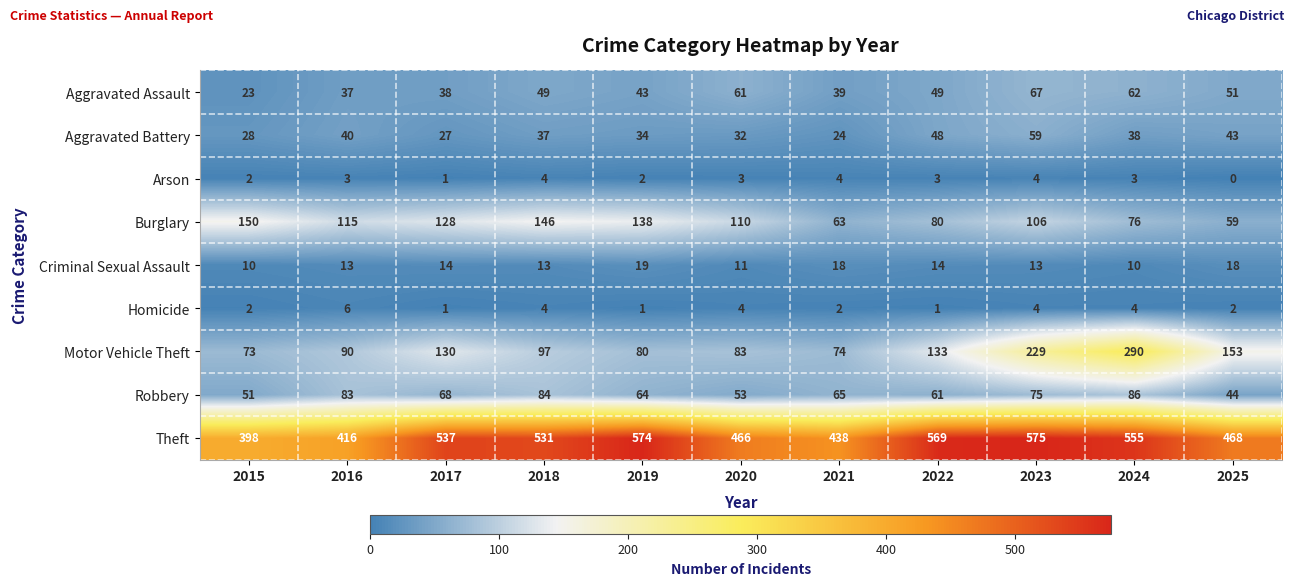

List the series in order of their peak value, lowest first.

Arson, Homicide, Criminal Sexual Assault, Aggravated Battery, Aggravated Assault, Robbery, Burglary, Motor Vehicle Theft, Theft